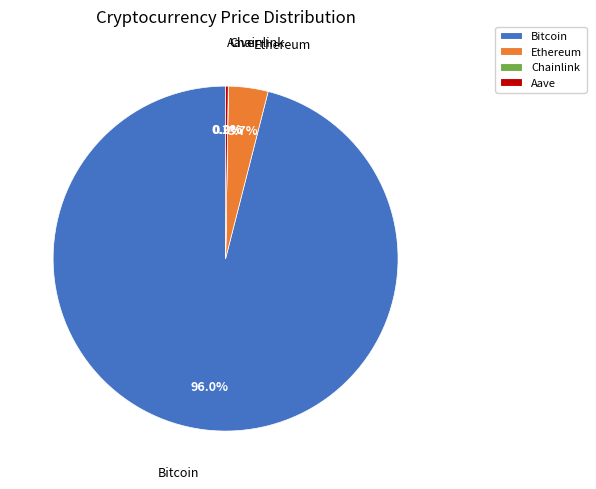

The Ethereum slice represents 4% of the pie. True or false?

True